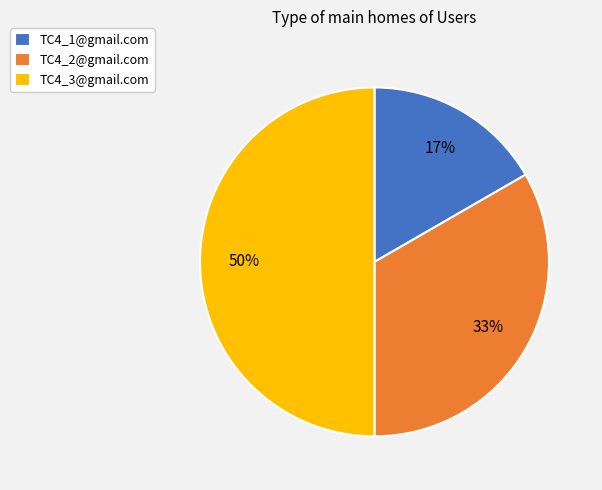

Between TC4_3@gmail.com and TC4_1@gmail.com, which is larger?

TC4_3@gmail.com